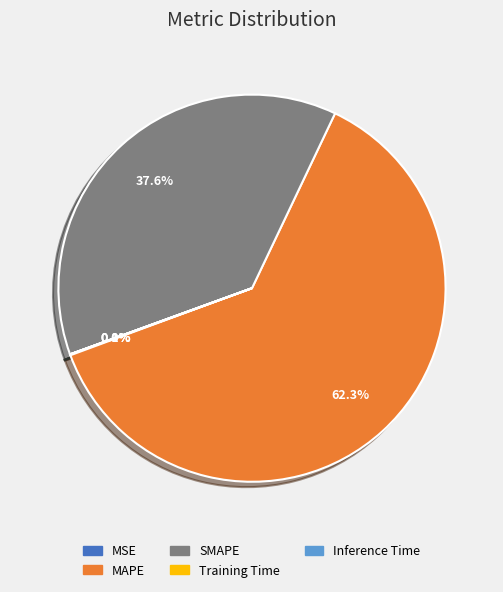

Which slice represents more than half of the pie?

MAPE